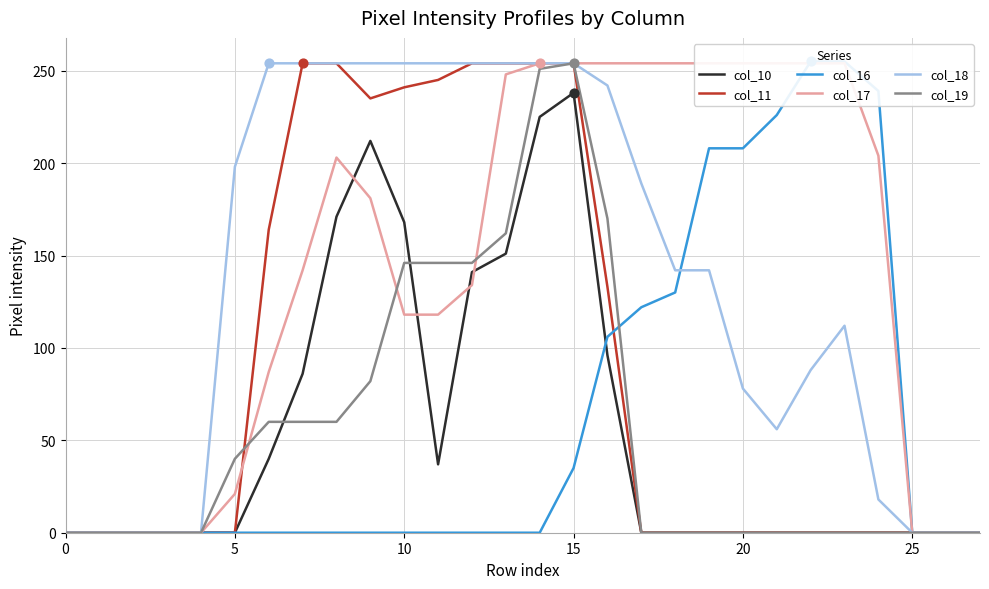

Which series has the widest spread of Y values?

col_16